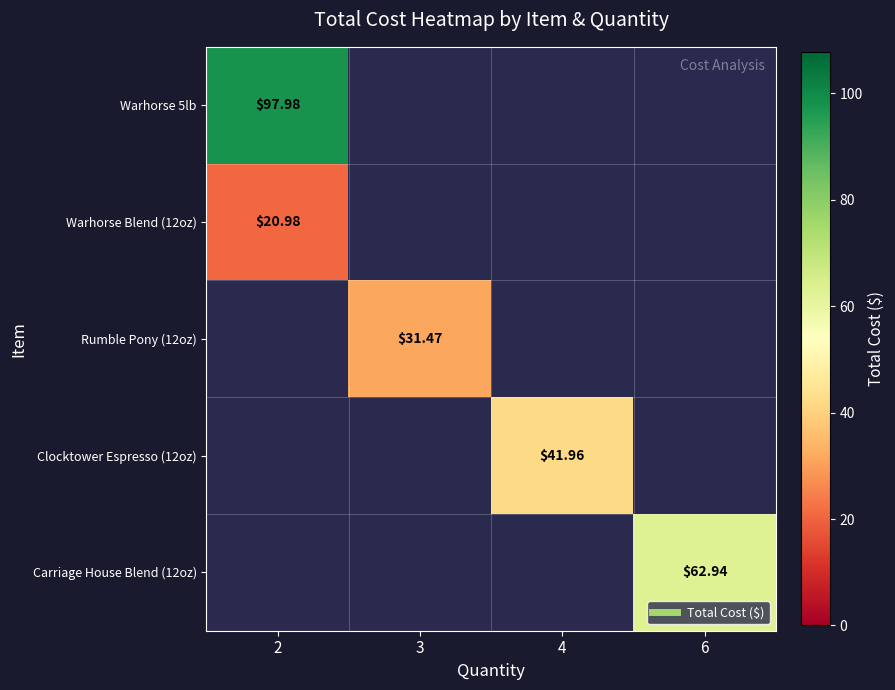

The value of Warhorse Blend (12oz) at 2 is 21.0. True or false?

True